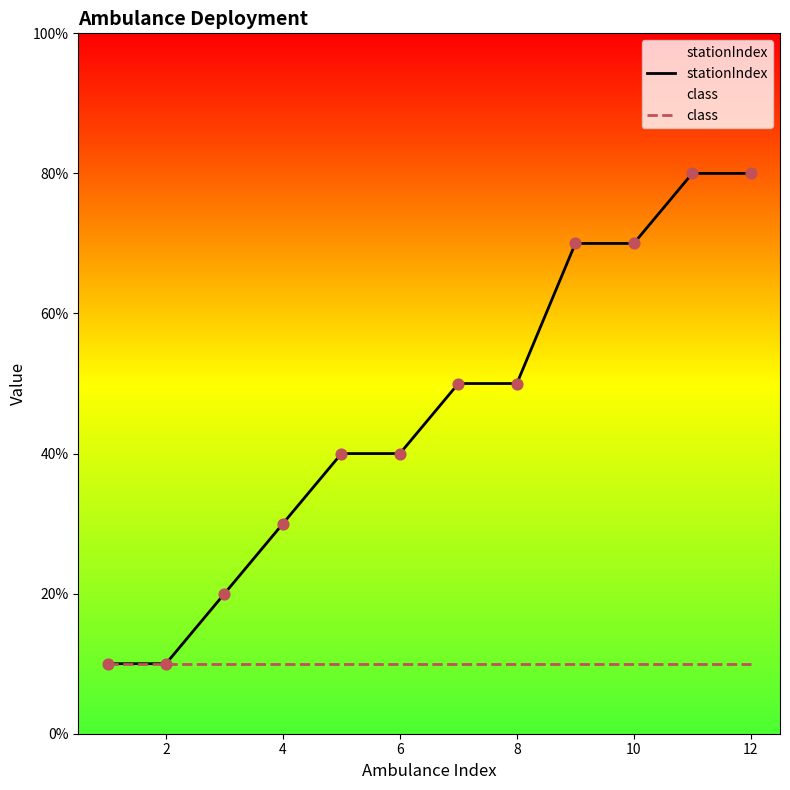

Which series has the widest spread of Y values?

stationIndex